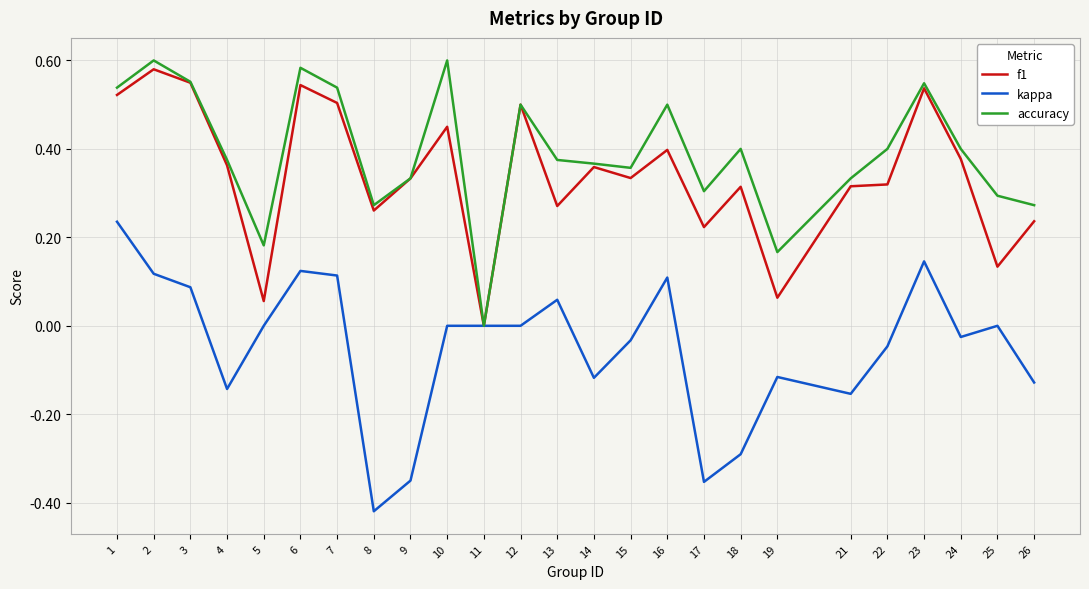

Rank the series by their maximum value, from lowest to highest.

kappa, f1, accuracy